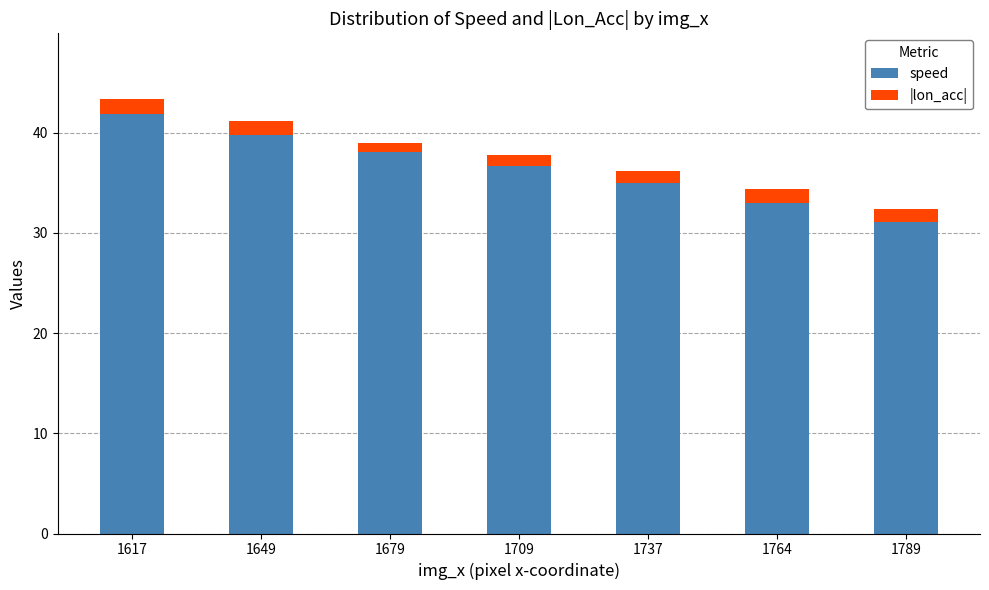

What are all the series names shown in the legend?

speed, |lon_acc|